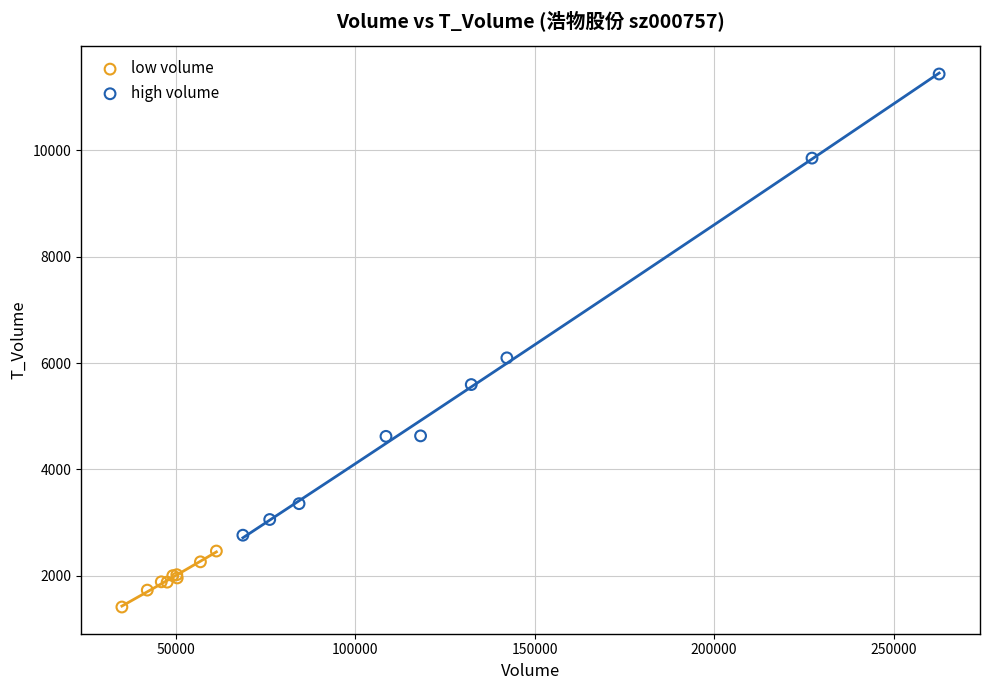

Which series contains the lowest Y value?

low volume